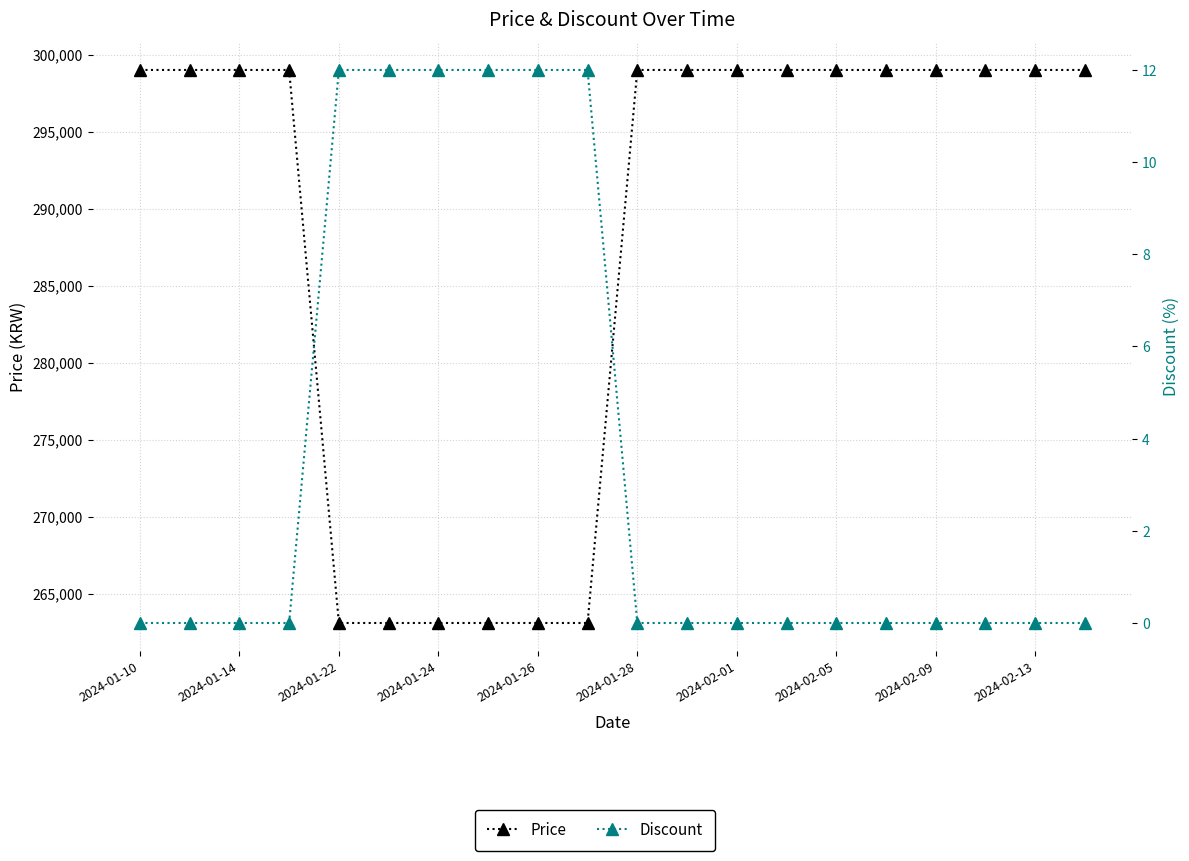

How many categories are shown in the chart?

20